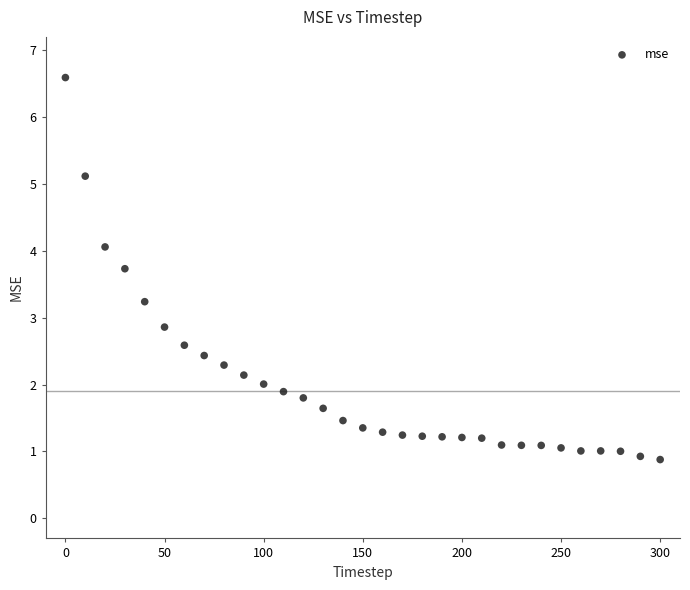

What Y value in the scatter plot is closest to 3?

2.9